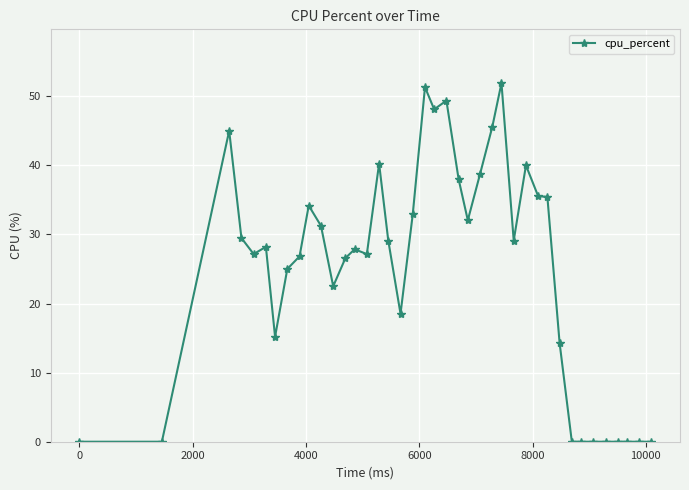

True or false: there are more than 0 points higher than both neighbors.

True